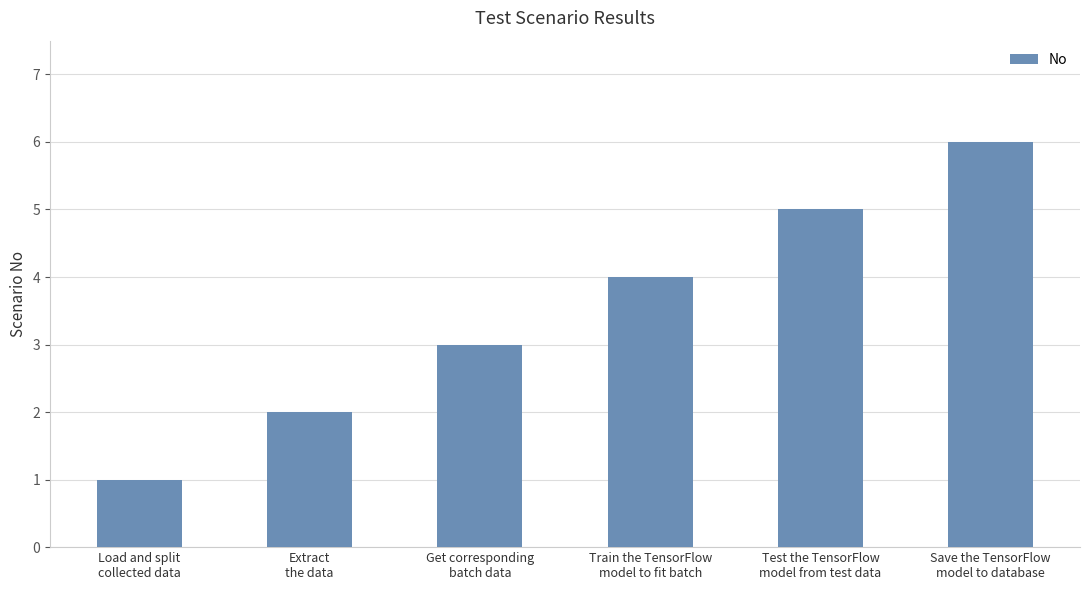

What is the difference between the second highest and minimum values?

4